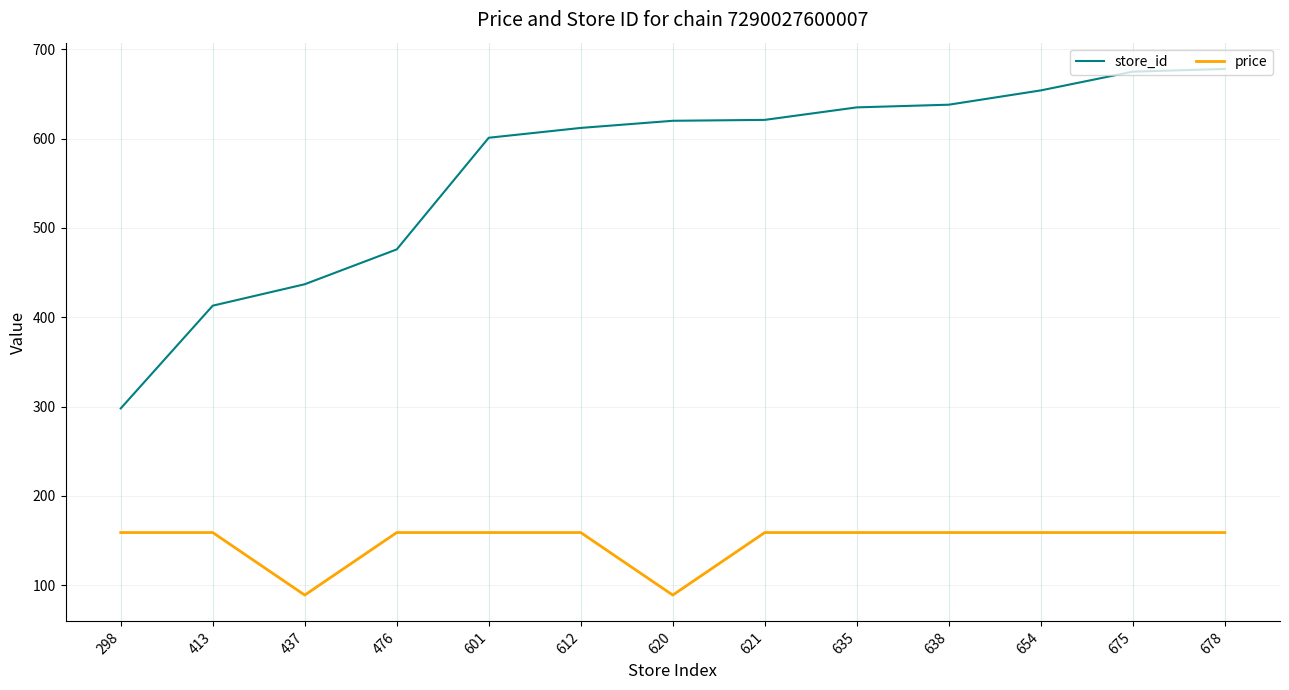

What are all the series names shown in the legend?

store_id, price